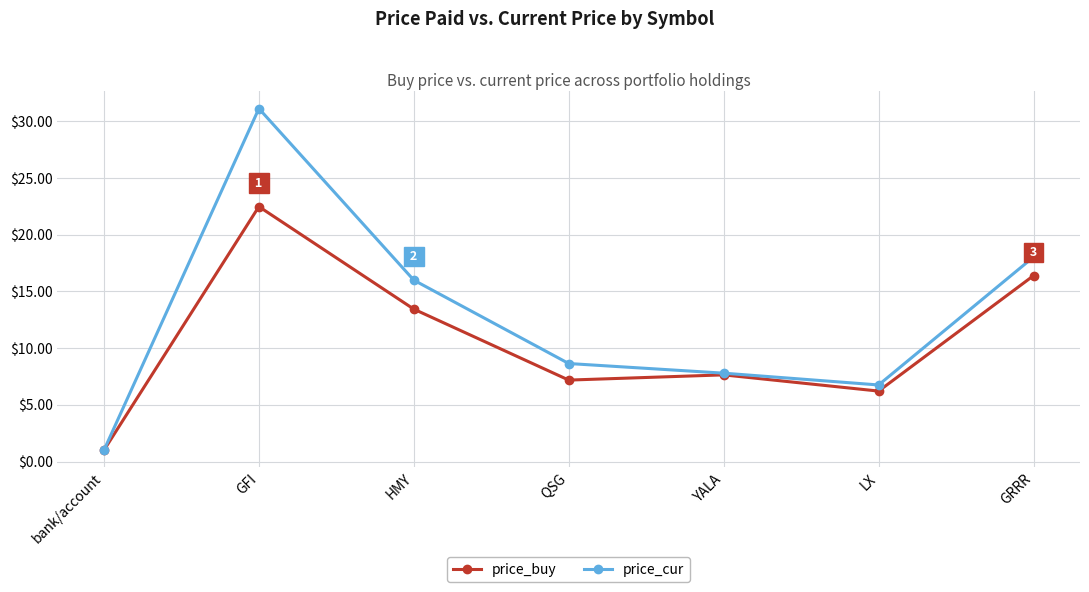

Does the chart display data point markers on the line(s)?

Yes